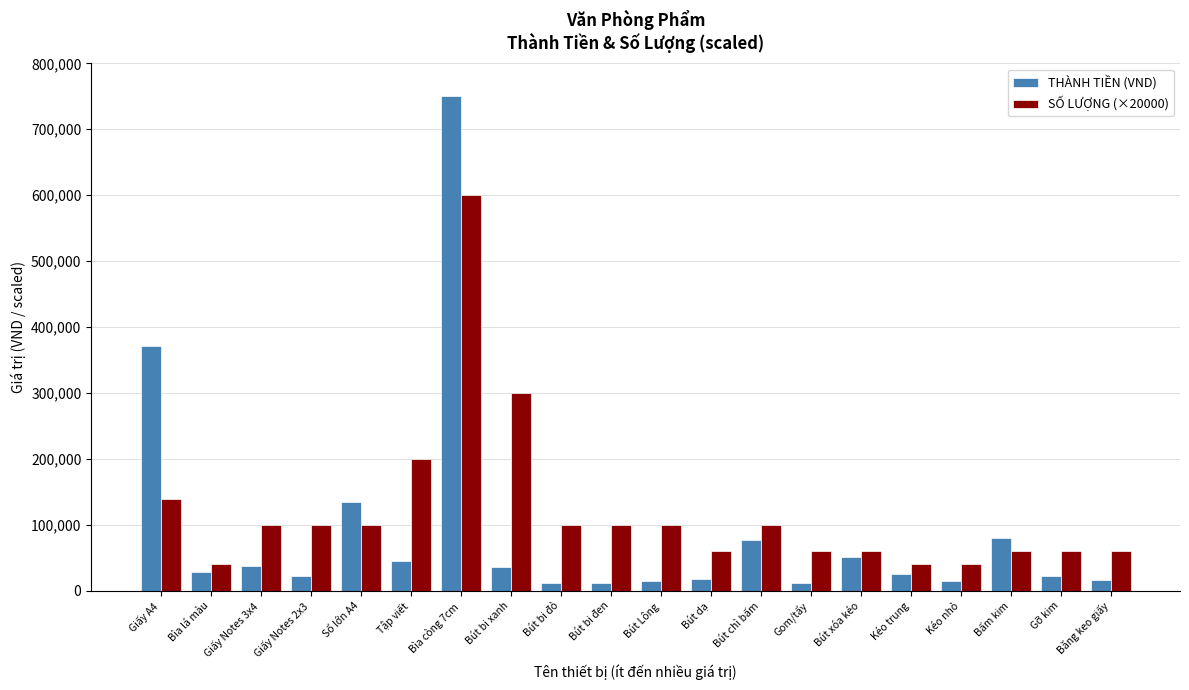

How many bars are there in total?

40